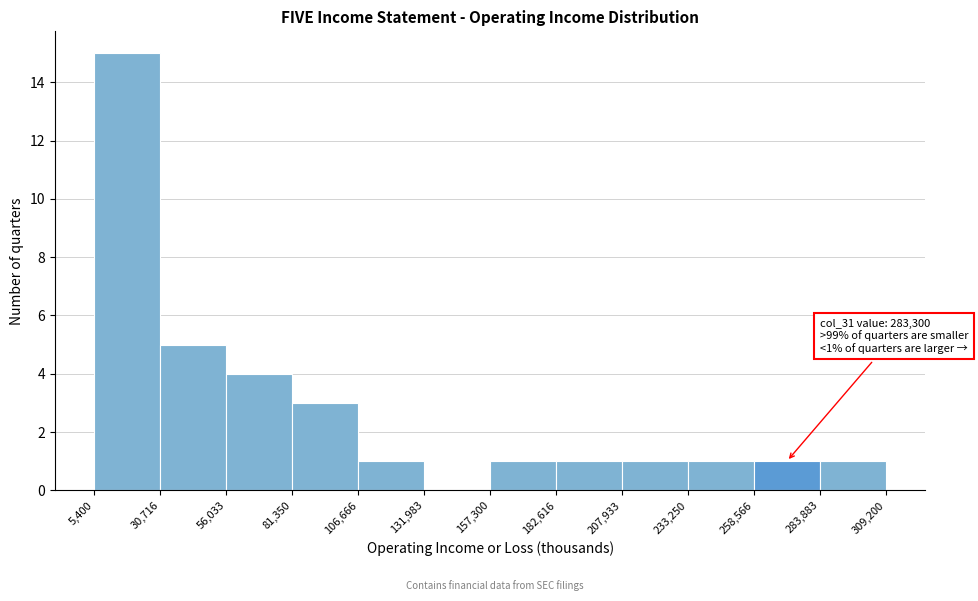

Over which range of the x-axis is the bar tallest?

5,400 to 30,716